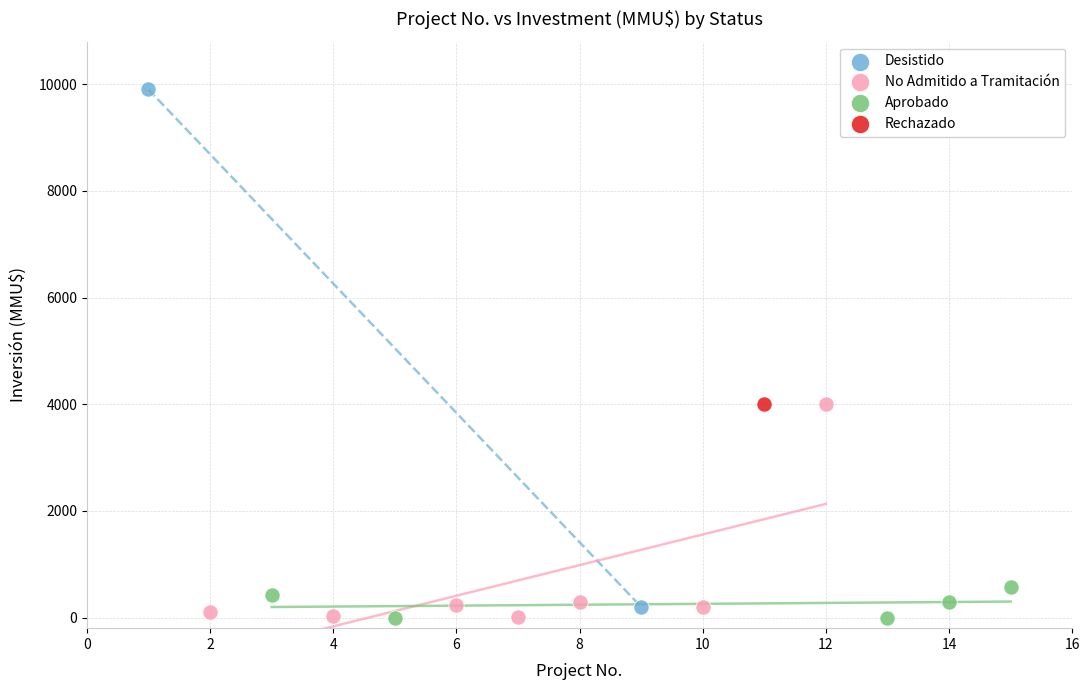

Which series contains the highest Y value?

Desistido